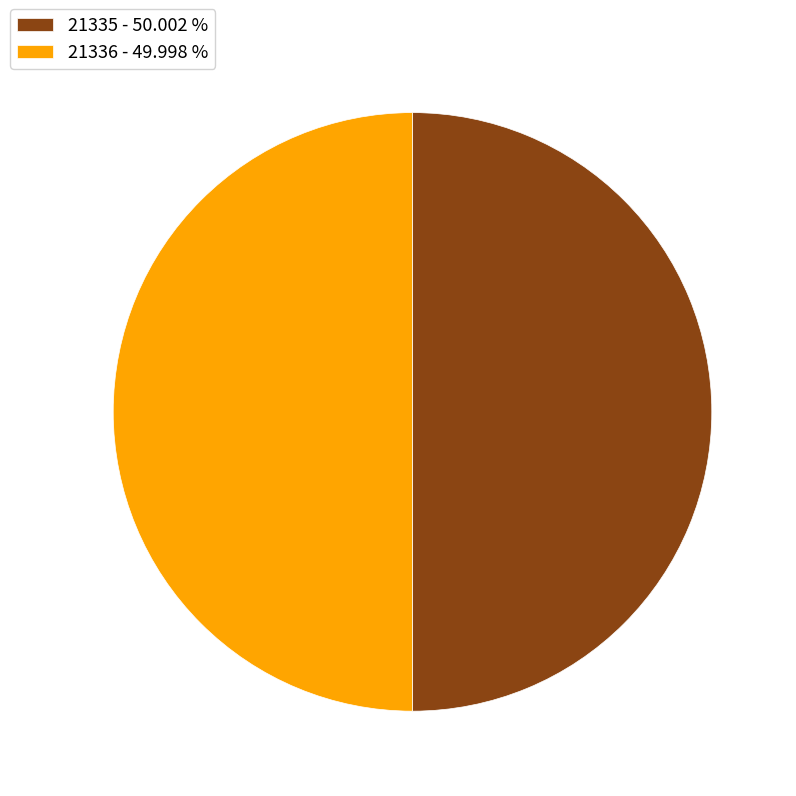

Do 21335 - 50.002 % and 21336 - 49.998 % together represent more than half of the pie?

Yes